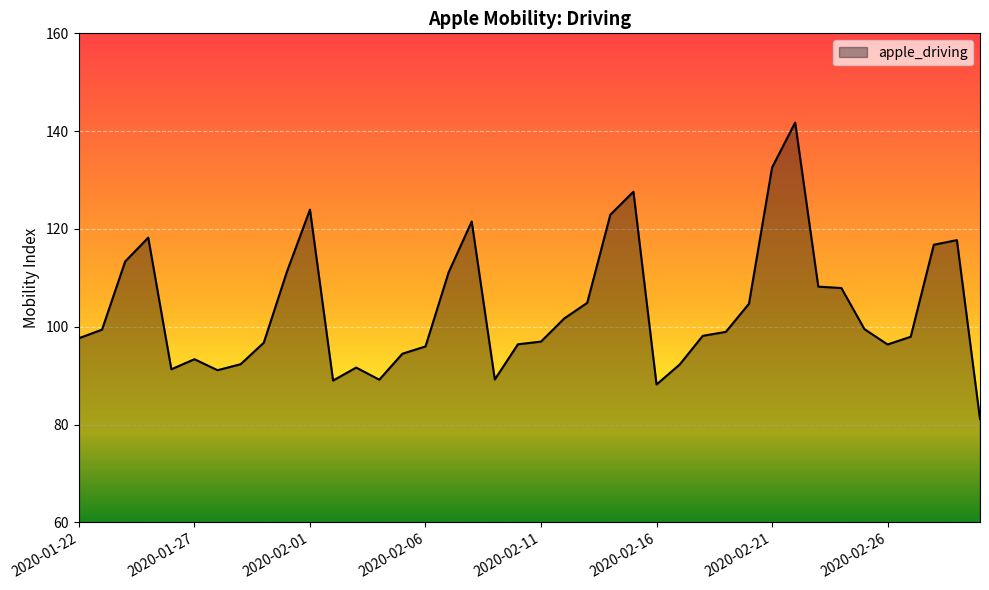

What is the maximum value shown in the chart?

141.8